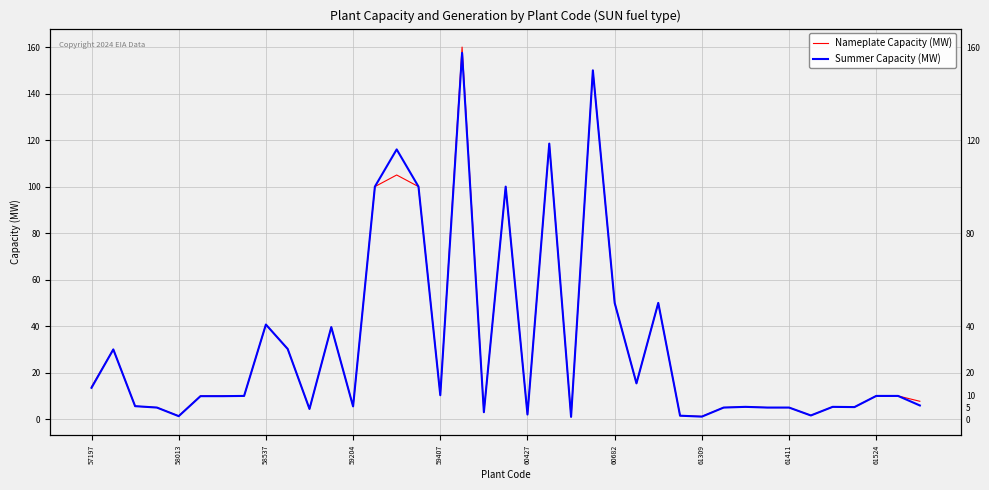

At 59407, list the series in order from largest to smallest.

Nameplate Capacity (MW), Summer Capacity (MW)